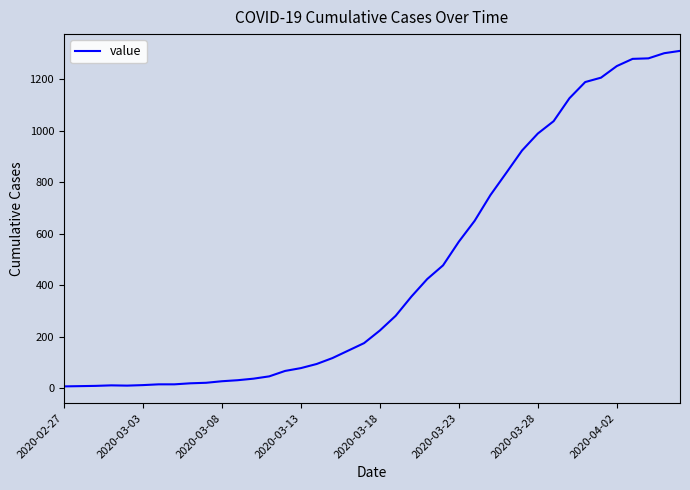

What is the difference between the maximum and minimum values?

1303